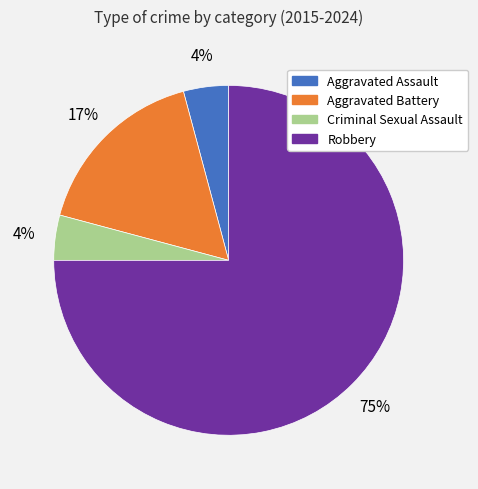

True or false: Criminal Sexual Assault accounts for 4% of the total.

True